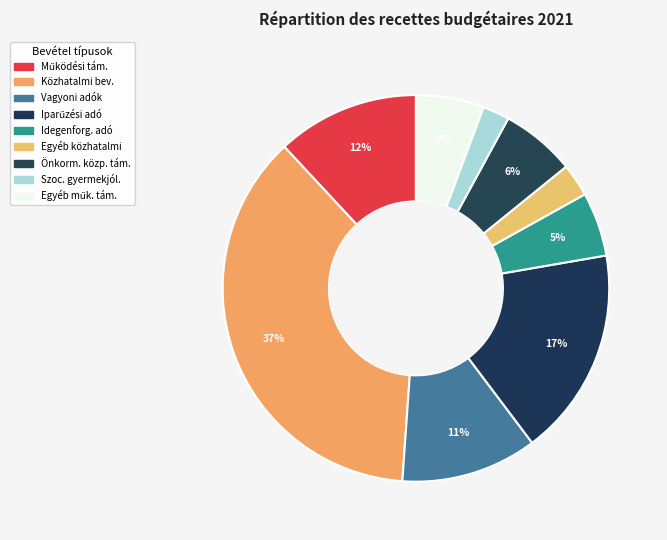

How many segments does this pie chart have?

9